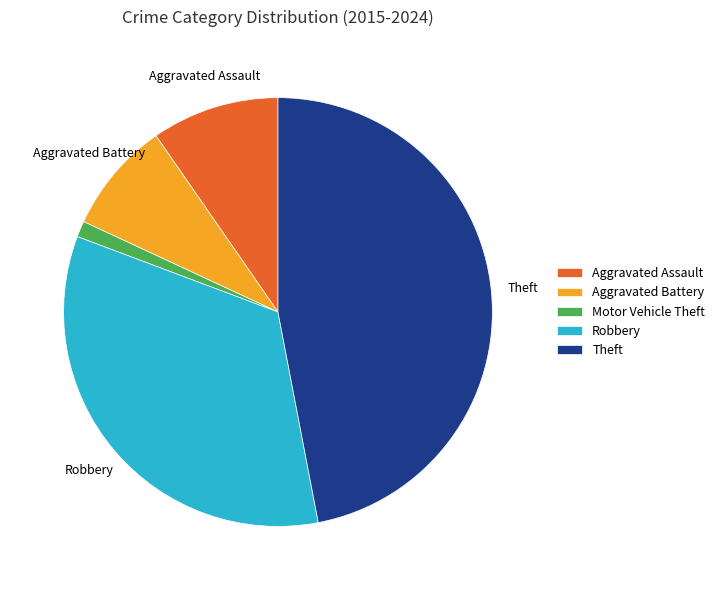

Is Robbery the majority of the pie?

No